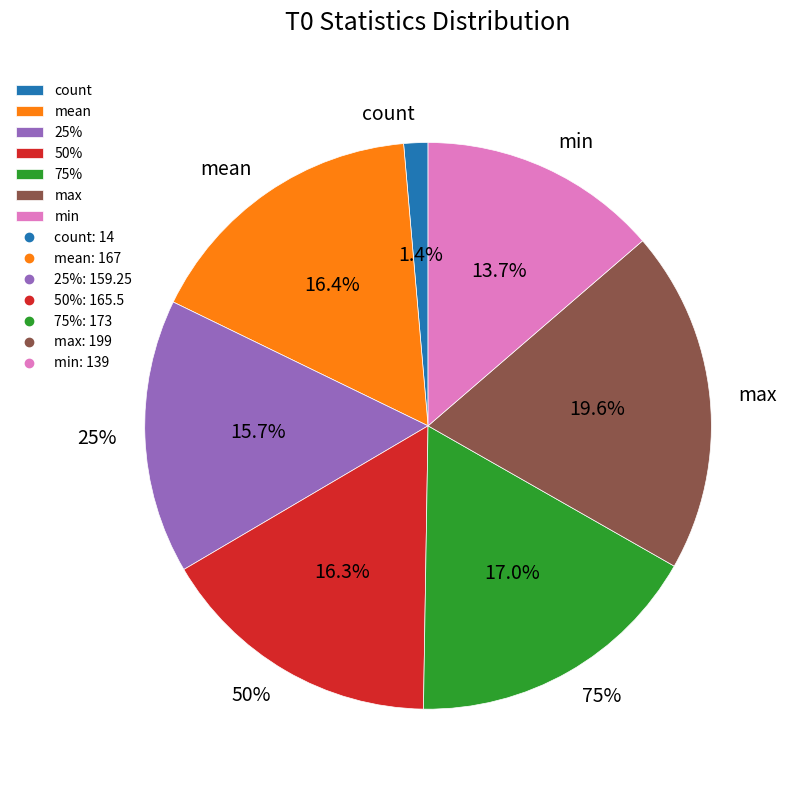

What is the total percentage of 25% and min?

29.3%